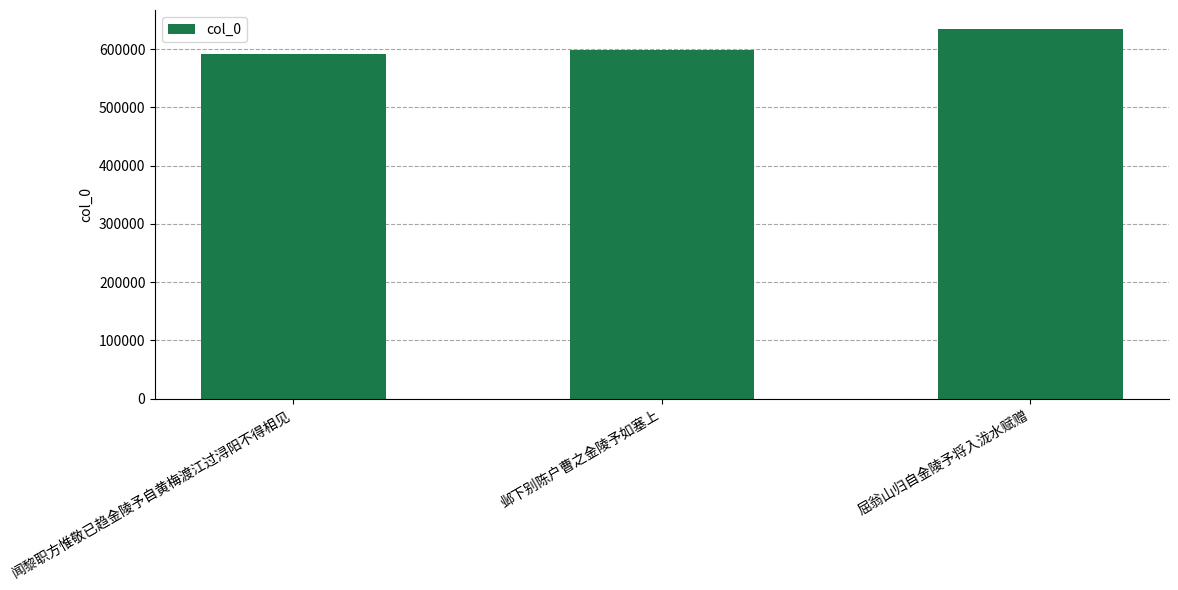

Is it true that the value at 邺下别陈户曹之金陵予如塞上 is 597707?

True